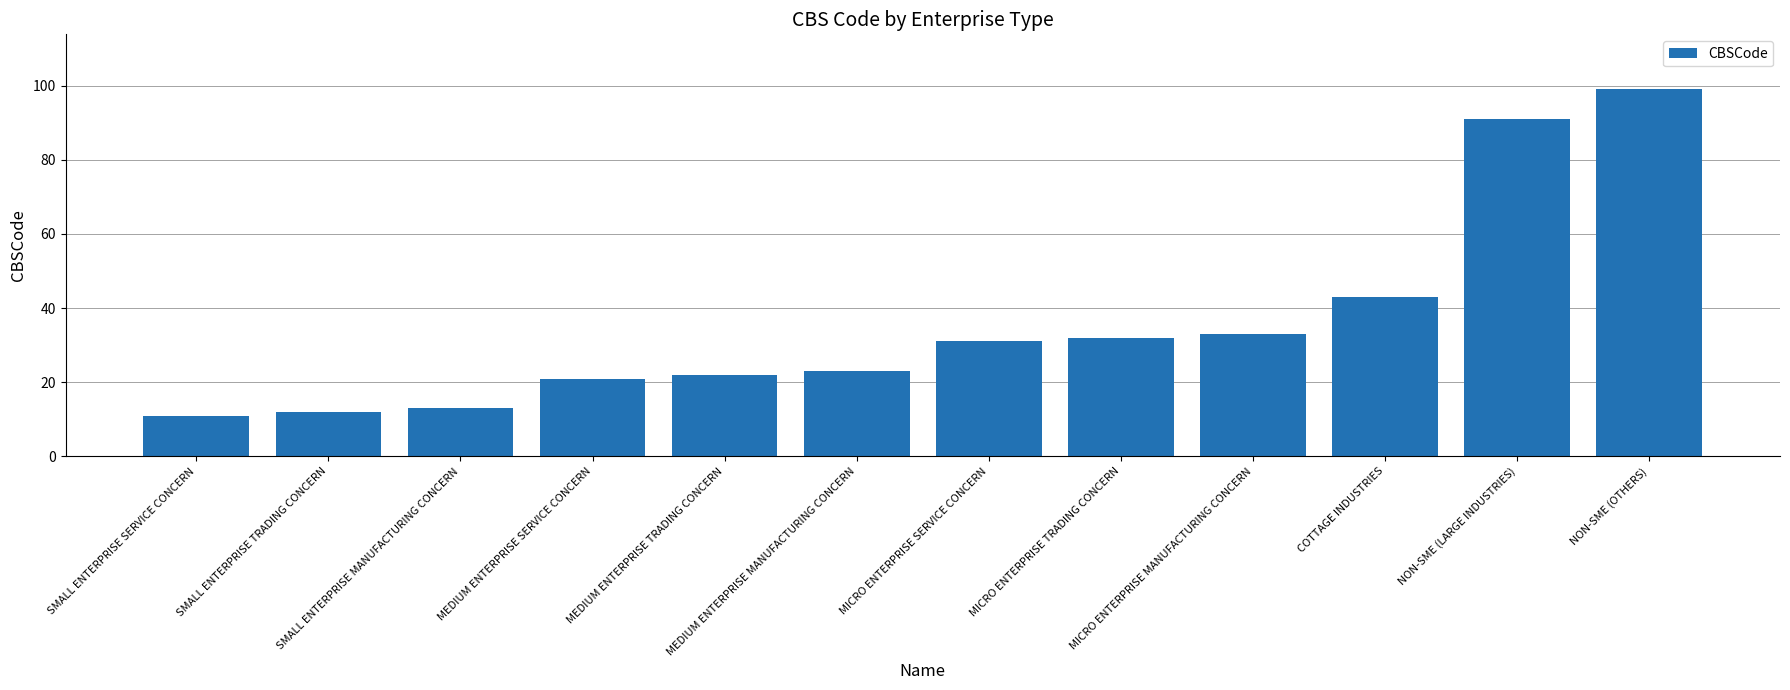

What is the label of the 5th bar from the right?

MICRO ENTERPRISE TRADING CONCERN